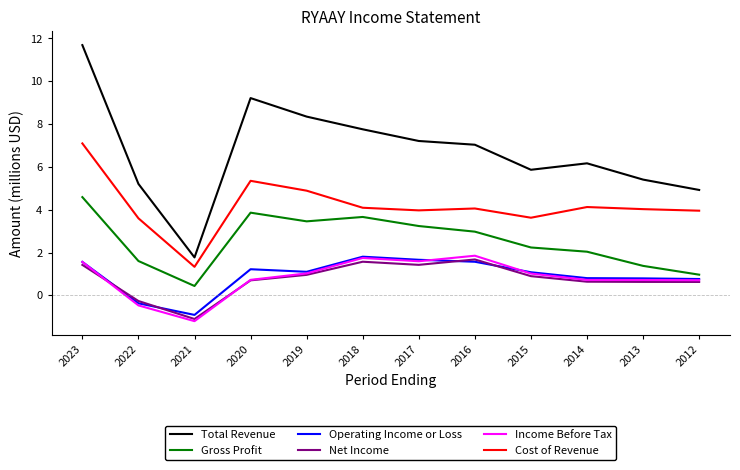

Which category has the highest value across all series?

2023